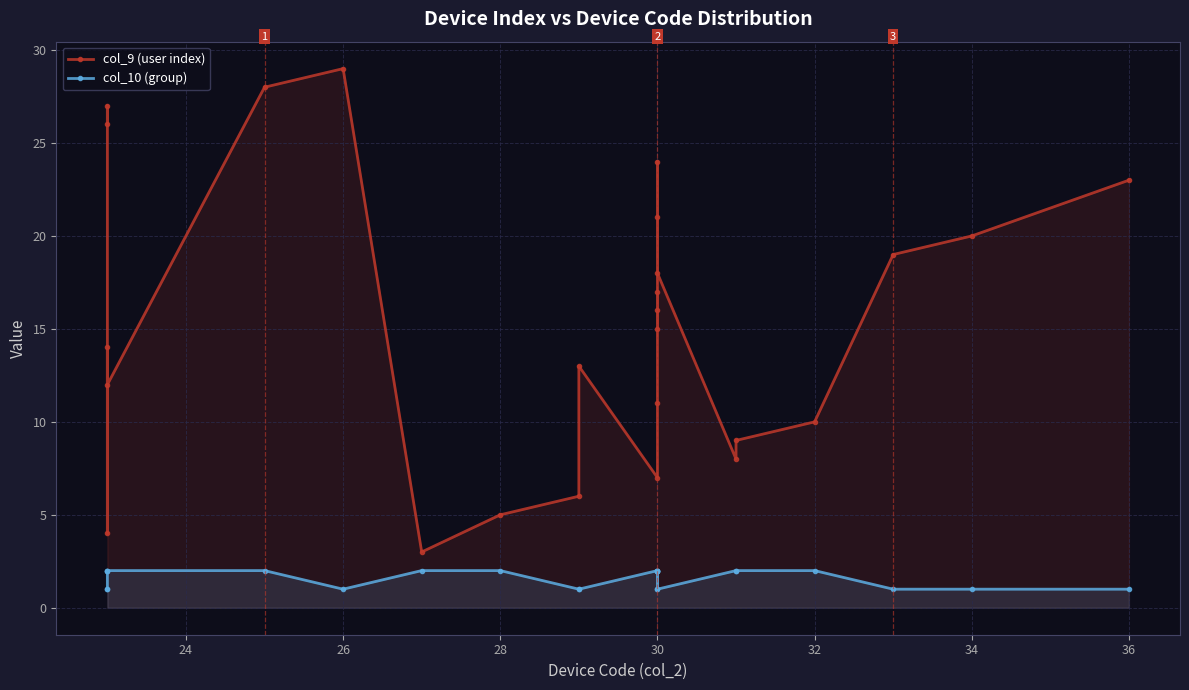

Does the chart have visible grid lines?

Yes